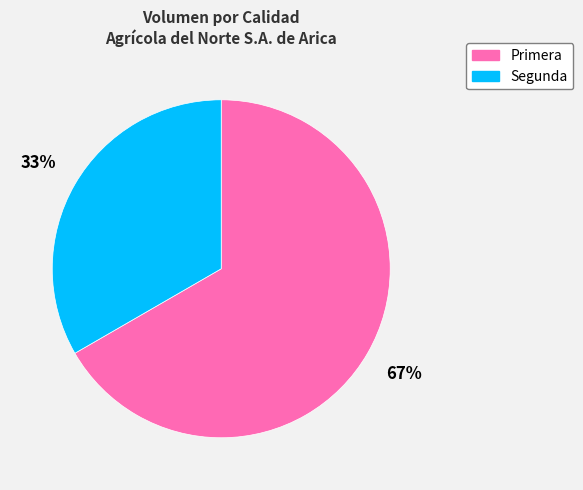

Rank the categories by value from highest to lowest.

Primera, Segunda